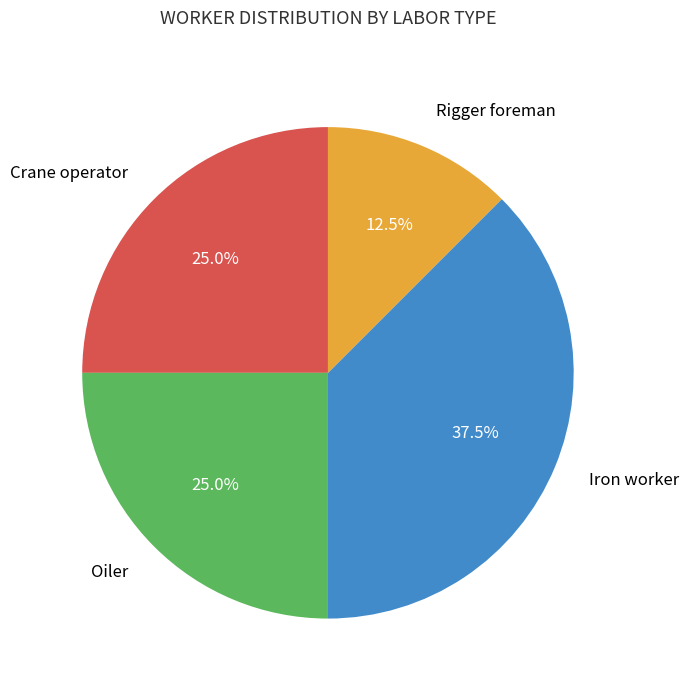

What is the smallest slice in the pie chart?

Rigger foreman